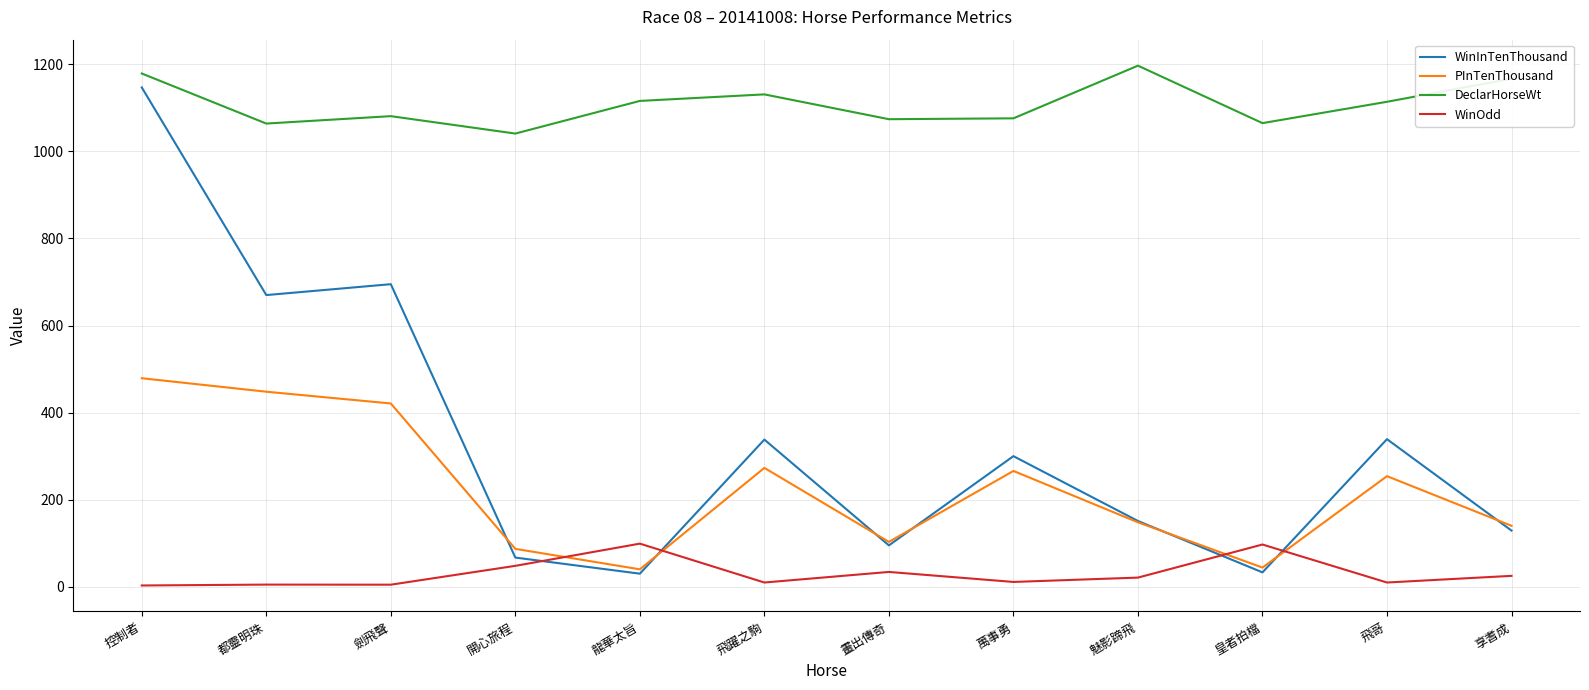

What is the greatest value displayed?

1197.0